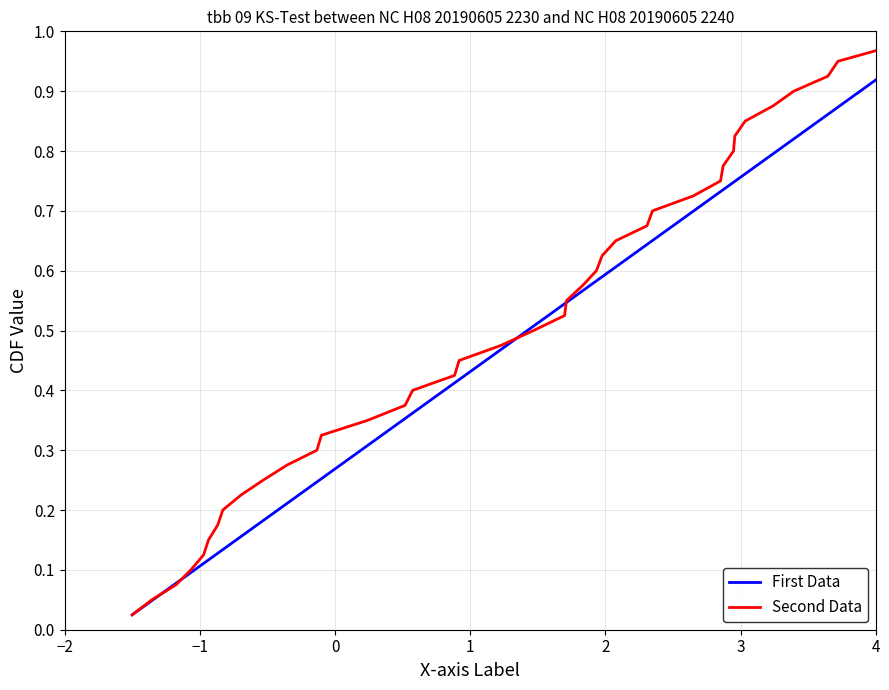

What is the difference between the second highest and minimum values in the Second Data series?

0.9